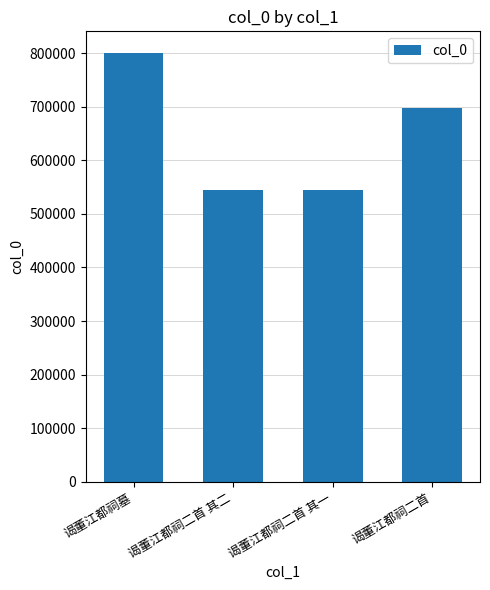

Approximately how many times larger is the value at 谒董江都祠二首 其二 compared to 谒董江都祠墓?

0.7